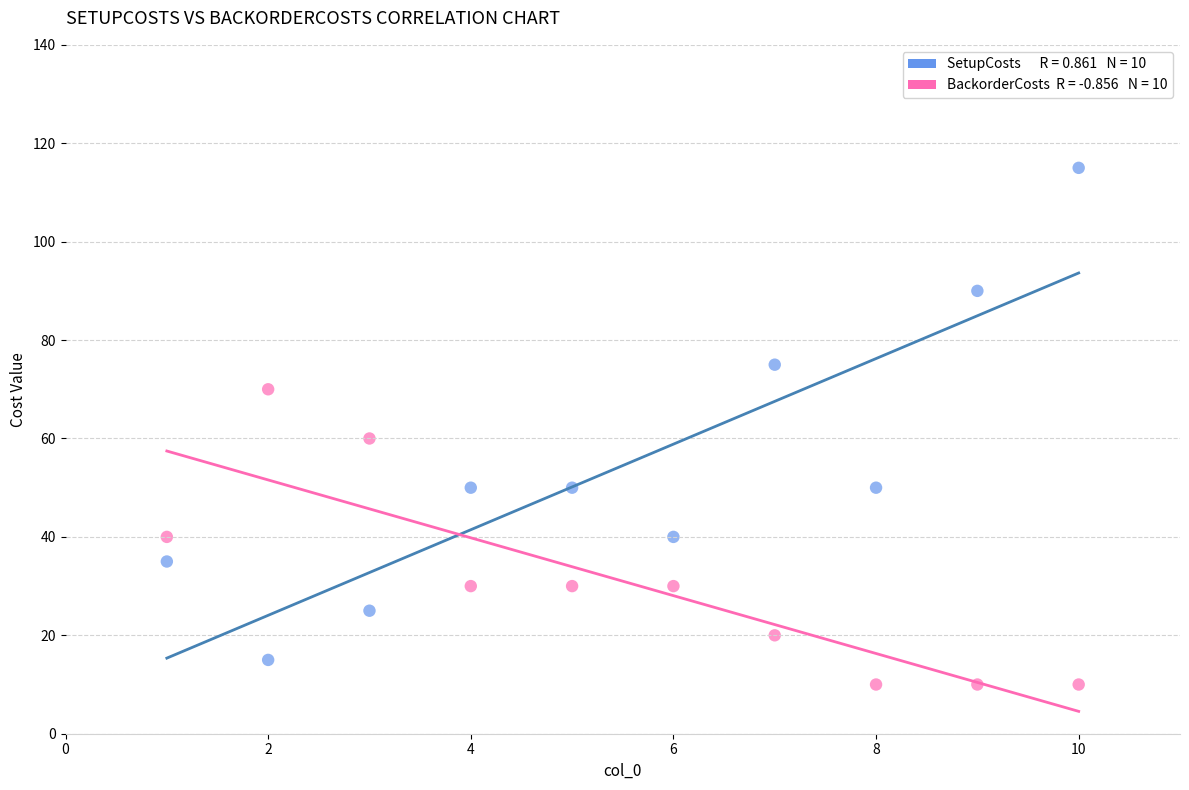

Across all data points, what is the range of Y values (max minus min)?

105